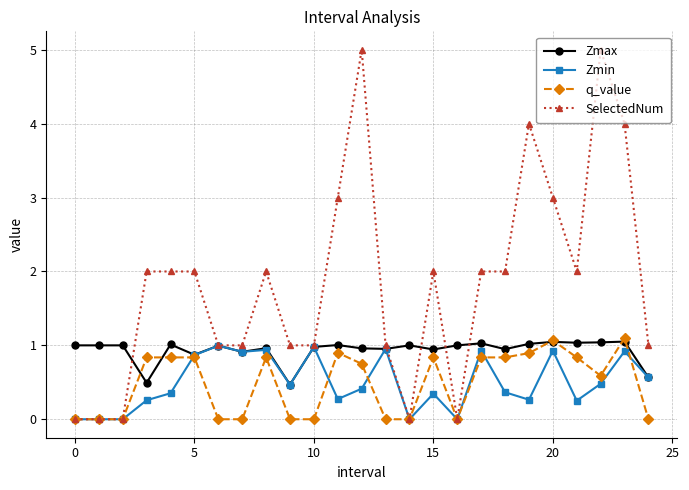

True or false: SelectedNum has more than 2 interior local peaks.

True